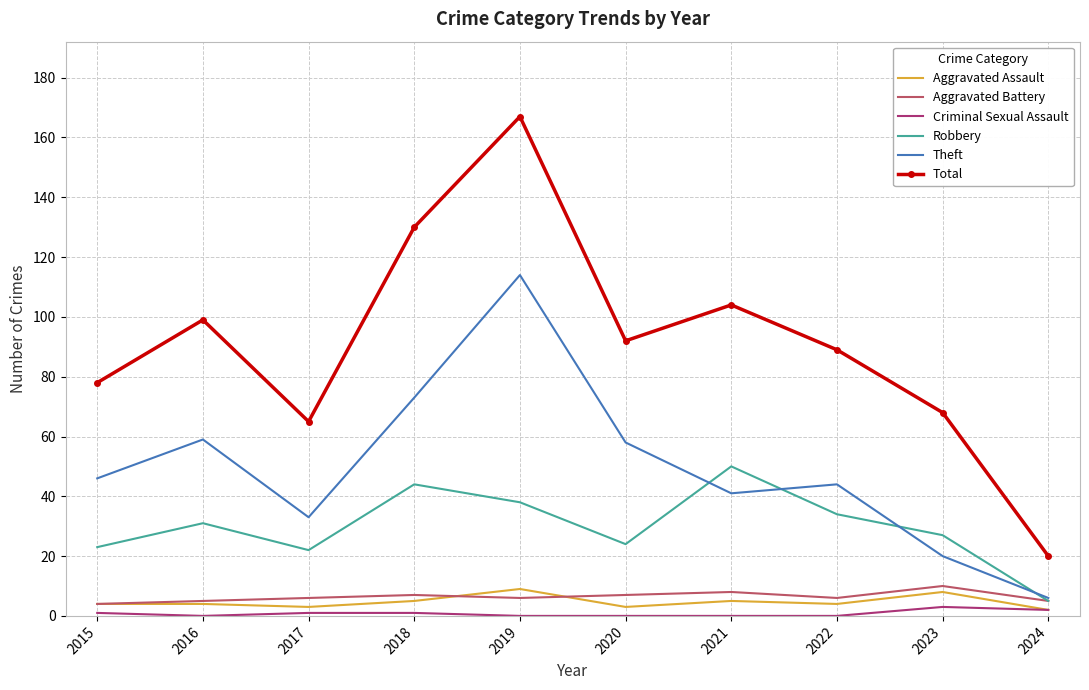

Reading left to right, extract all data points from this chart.

Aggravated Assault: 2015=4	2016=4	2017=3	2018=5	2019=9	2020=3	2021=5	2022=4	2023=8	2024=2
Aggravated Battery: 2015=4	2016=5	2017=6	2018=7	2019=6	2020=7	2021=8	2022=6	2023=10	2024=5
Criminal Sexual Assault: 2015=1	2016=0	2017=1	2018=1	2019=0	2020=0	2021=0	2022=0	2023=3	2024=2
Robbery: 2015=23	2016=31	2017=22	2018=44	2019=38	2020=24	2021=50	2022=34	2023=27	2024=5
Theft: 2015=46	2016=59	2017=33	2018=73	2019=114	2020=58	2021=41	2022=44	2023=20	2024=6
Total: 2015=78	2016=99	2017=65	2018=130	2019=167	2020=92	2021=104	2022=89	2023=68	2024=20